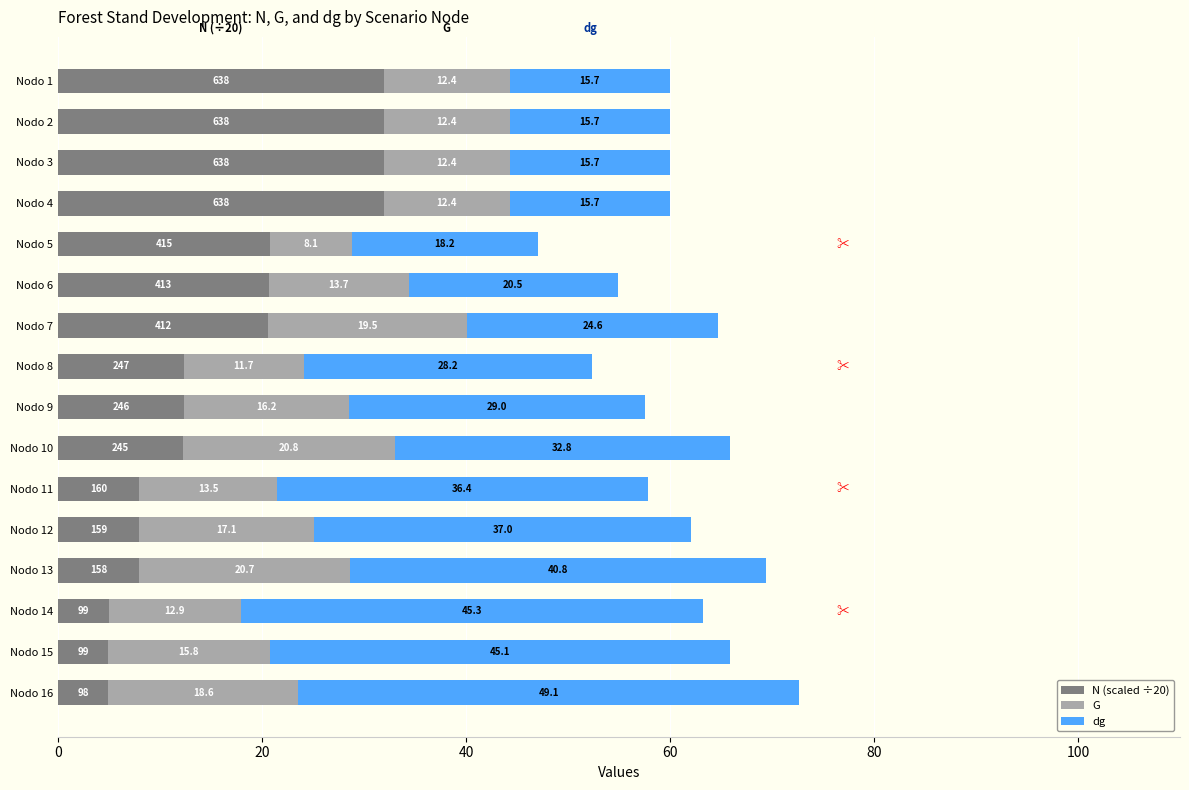

What is the sum of the N (scaled ÷20) values at Nodo 14 and Nodo 9?

17.3